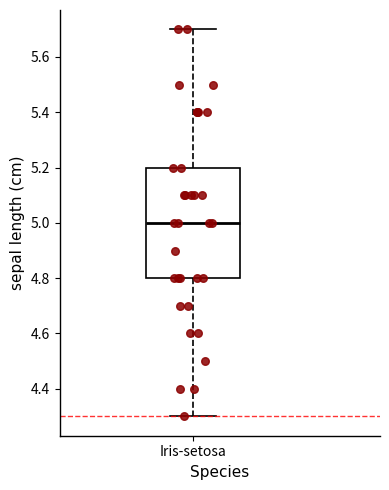

Read this box plot against the y-axis: the position of the median line, the range covered by the box, and the ends of both whiskers. The values are not printed on the chart, so give them approximately, as read against the axis.

median 5.0, box 4.8 to 5.2, whiskers 4.3 to 5.7